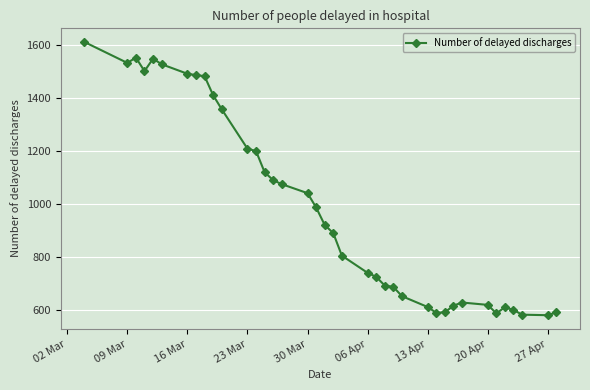

What is the smallest value displayed?

580